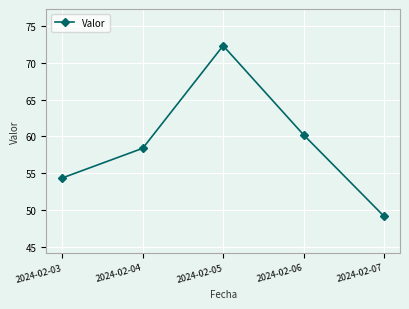

Is it true that the value at 2024-02-05 is 72.4?

True